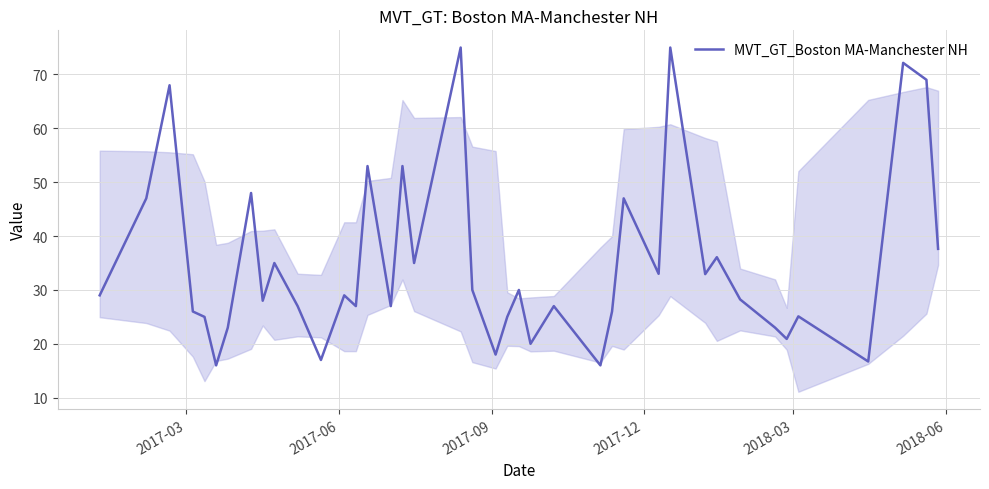

What is the greatest value displayed?

75.0